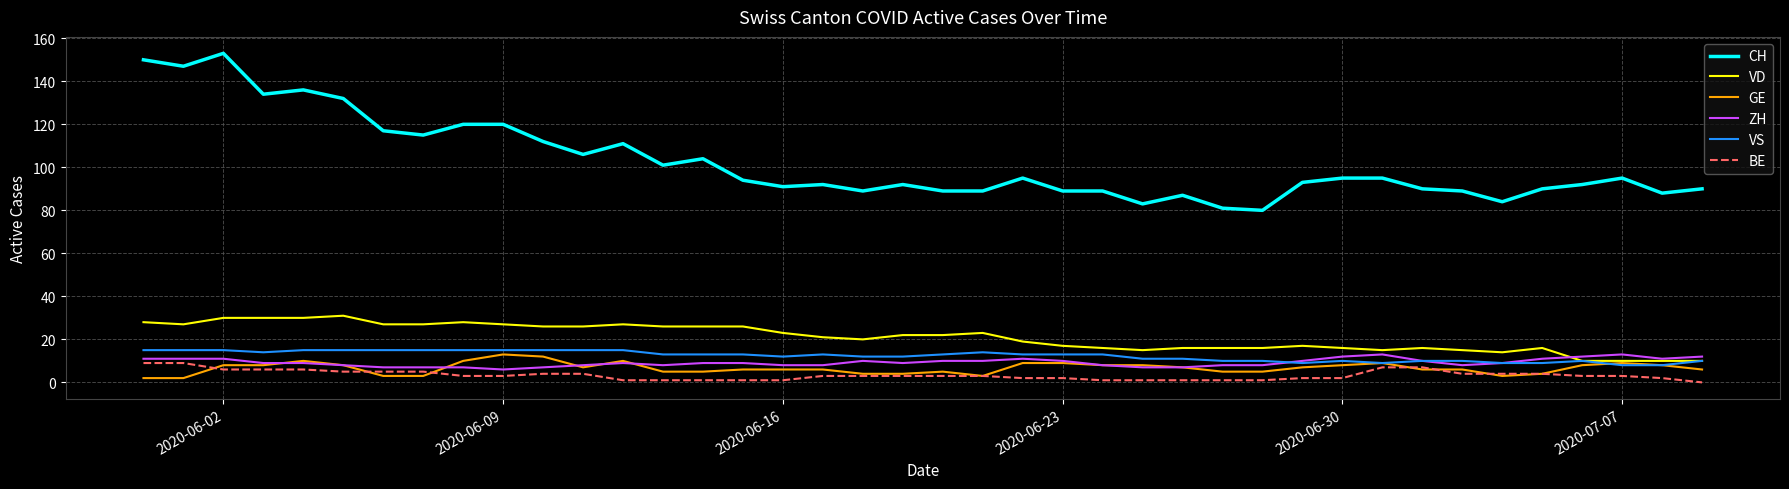

Reading right to left, extract all data points from this chart.

CH: 90	88	95	92	90	84	89	90	95	95	93	80	81	87	83	89	89	95	89	89	92	89	92	91	94	104	101	111	106	112	120	120	115	117	132	136	134	153	147	150
VD: 10	10	10	10	16	14	15	16	15	16	17	16	16	16	15	16	17	19	23	22	22	20	21	23	26	26	26	27	26	26	27	28	27	27	31	30	30	30	27	28
GE: 6	8	9	8	4	3	6	6	9	8	7	5	5	7	8	8	9	9	3	5	4	4	6	6	6	5	5	10	7	12	13	10	3	3	8	10	8	8	2	2
ZH: 12	11	13	12	11	9	8	10	13	12	10	8	8	7	7	8	10	11	10	10	9	10	8	8	9	9	8	9	8	7	6	7	7	7	8	9	9	11	11	11
VS: 10	8	8	10	9	9	10	10	9	10	9	10	10	11	11	13	13	13	14	13	12	12	13	12	13	13	13	15	15	15	15	15	15	15	15	15	14	15	15	15
BE: 0	2	3	3	4	4	4	7	7	2	2	1	1	1	1	1	2	2	3	3	3	3	3	1	1	1	1	1	4	4	3	3	5	5	5	6	6	6	9	9